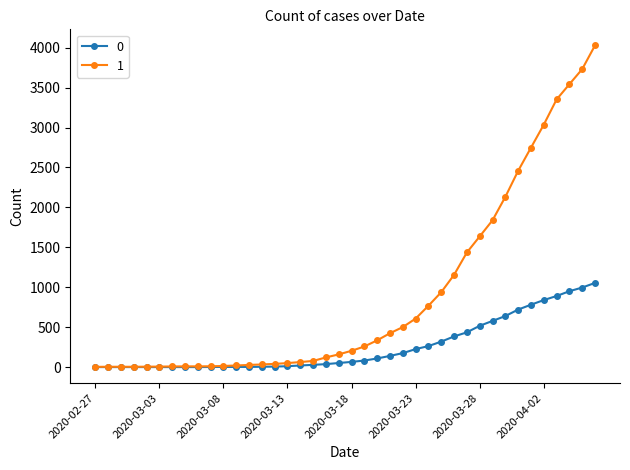

What is the maximum value shown in the chart?

4028